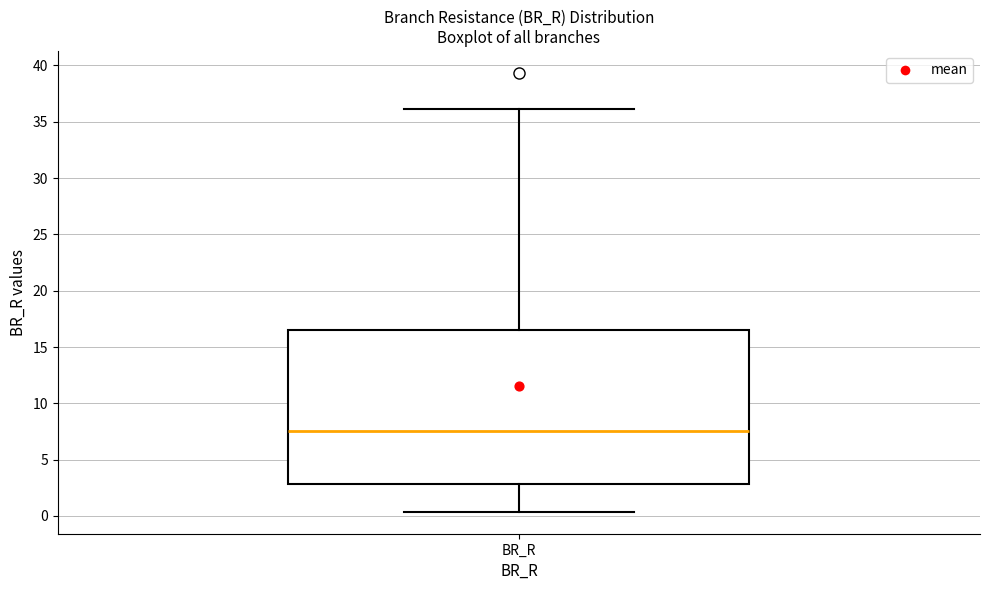

Where does the median line of the box for BR_R sit on the y-axis? The values are not printed on the chart, so give them approximately, as read against the axis.

7.5